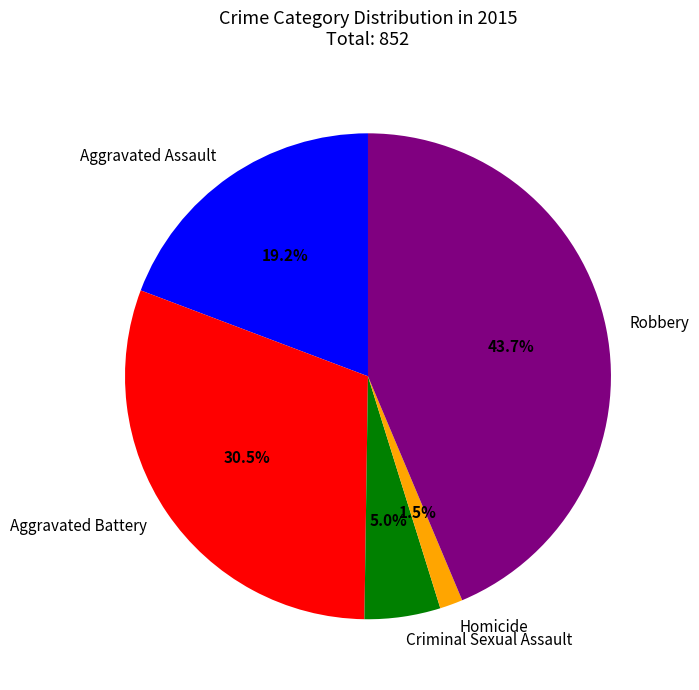

Rank the categories by value from lowest to highest.

Homicide, Criminal Sexual Assault, Aggravated Assault, Aggravated Battery, Robbery